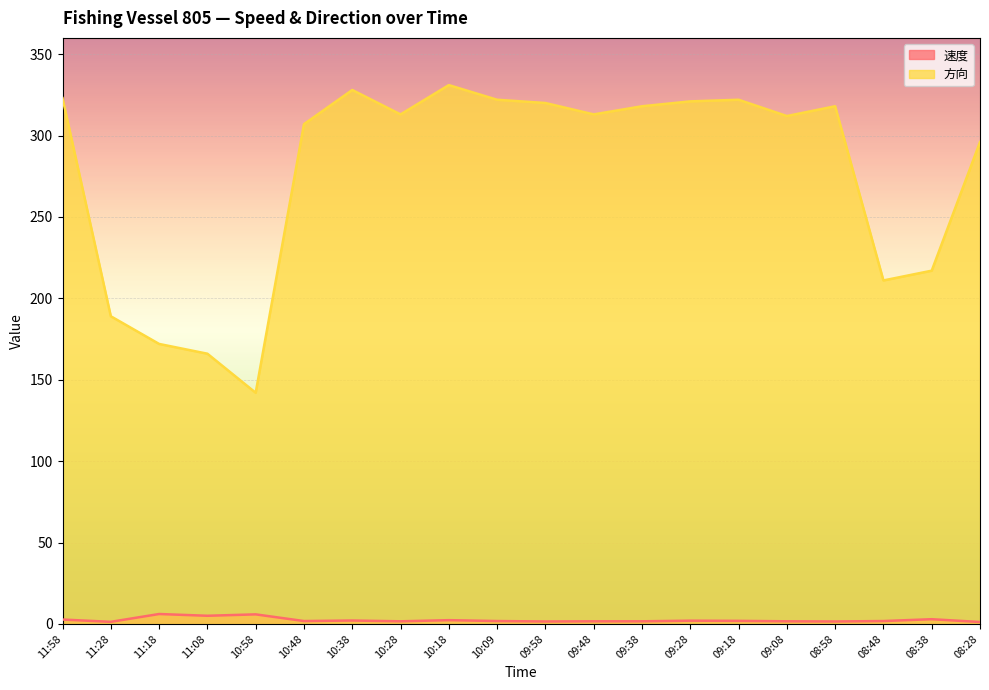

What is the label of the 16th point from the left?

09:08